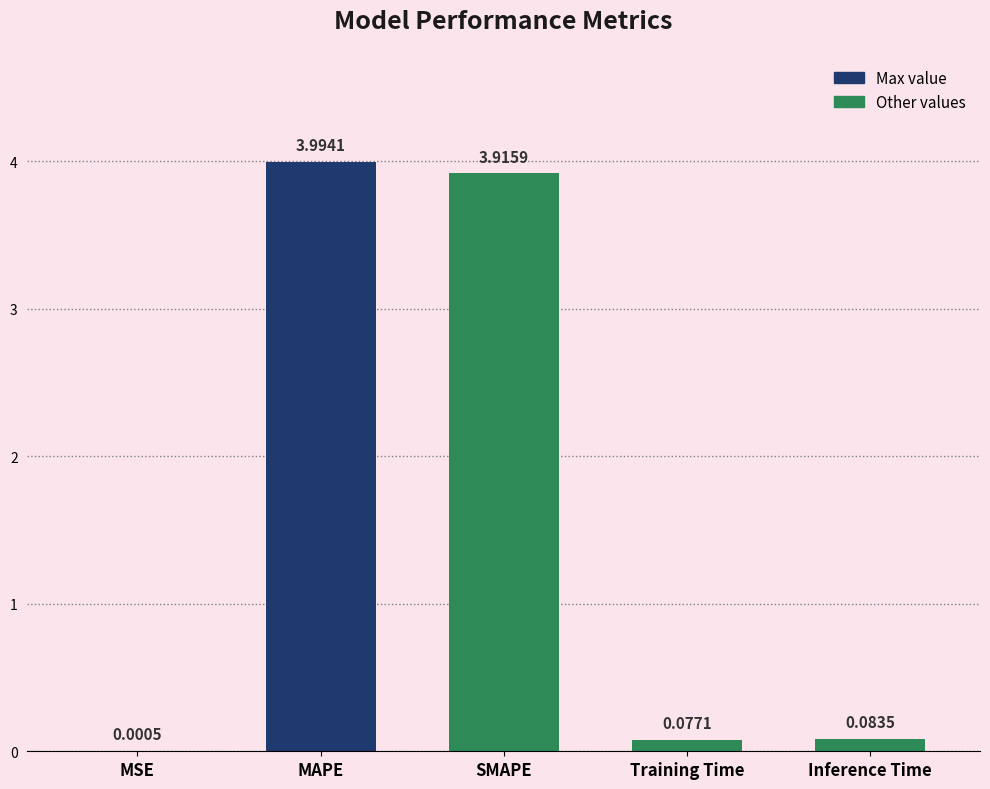

What is the sum of the values at SMAPE and MAPE?

7.9